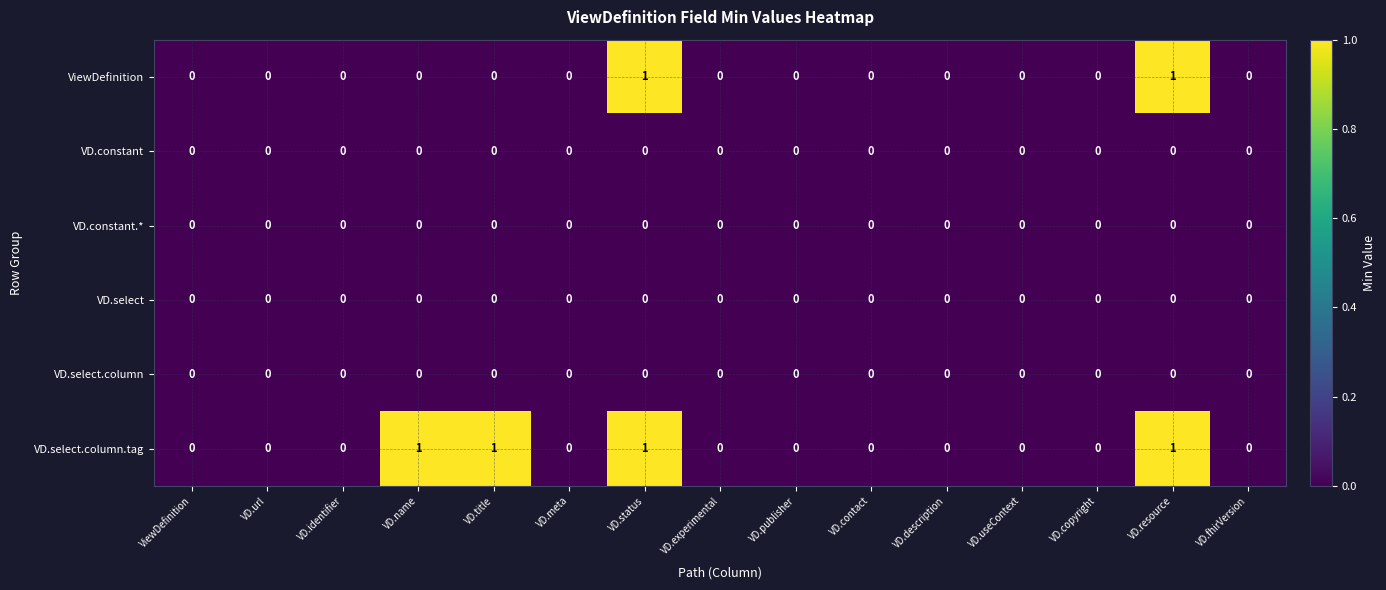

Count the VD.select.column.tag values in the range 0 to 1.

15